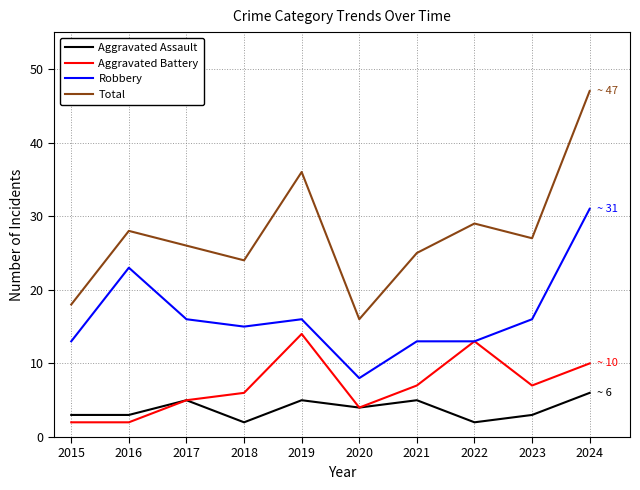

True or false: Aggravated Battery and Total cross at least once.

False